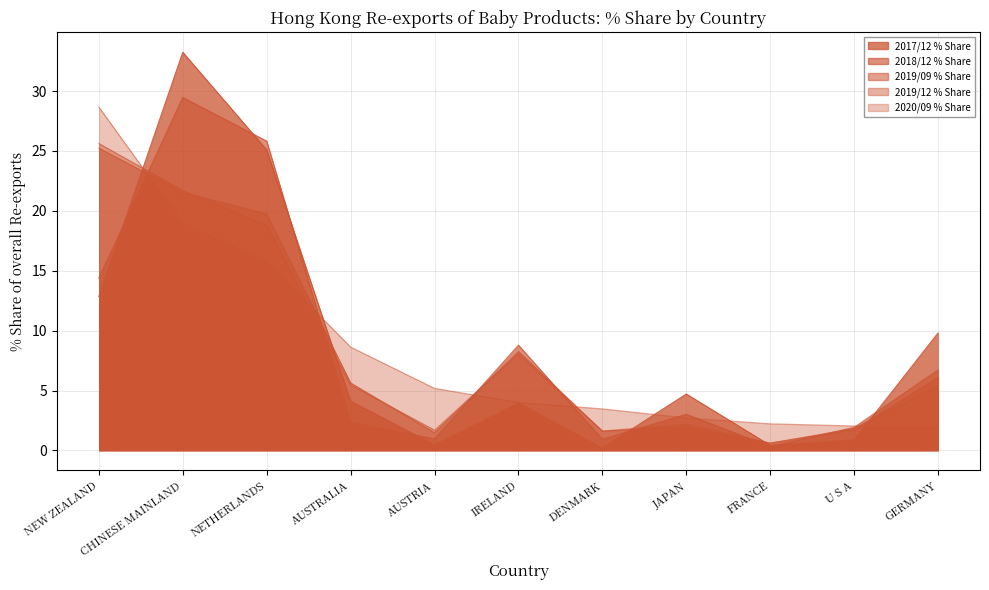

What is the maximum value shown in the chart?

33.2